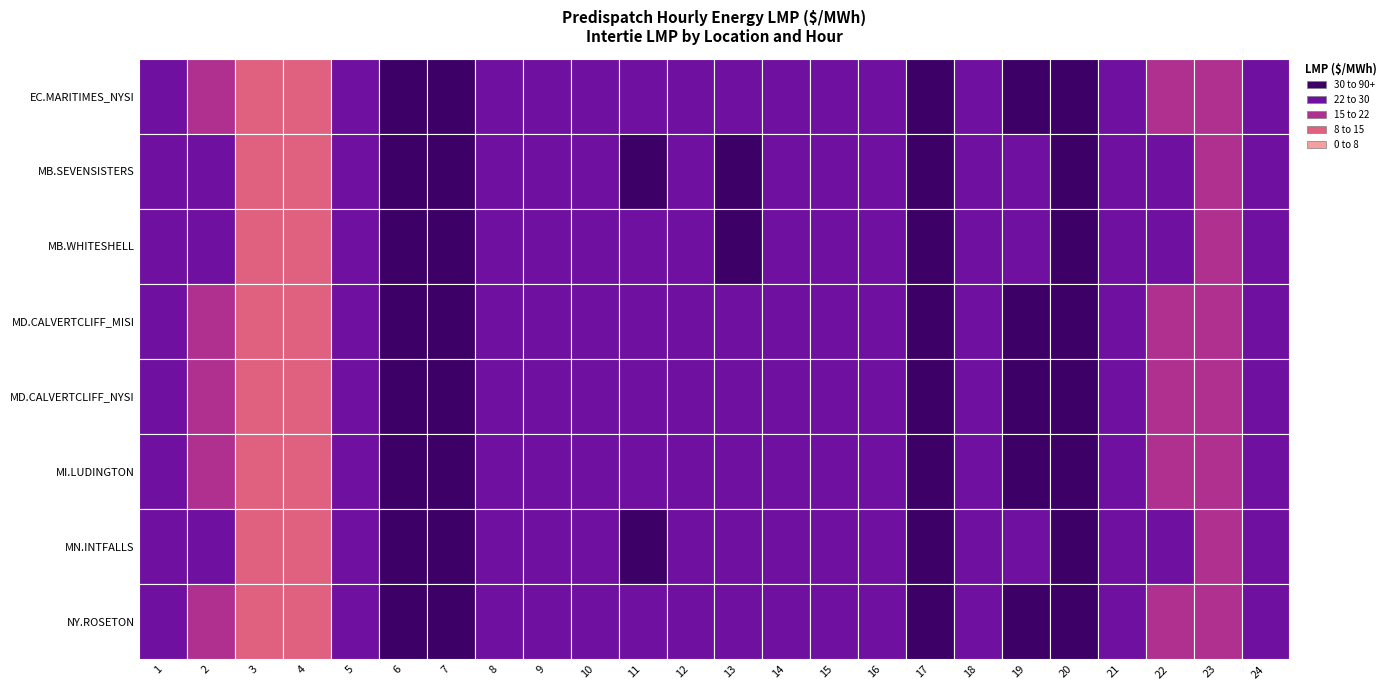

What is the sum of all MN.INTFALLS values?

900.9